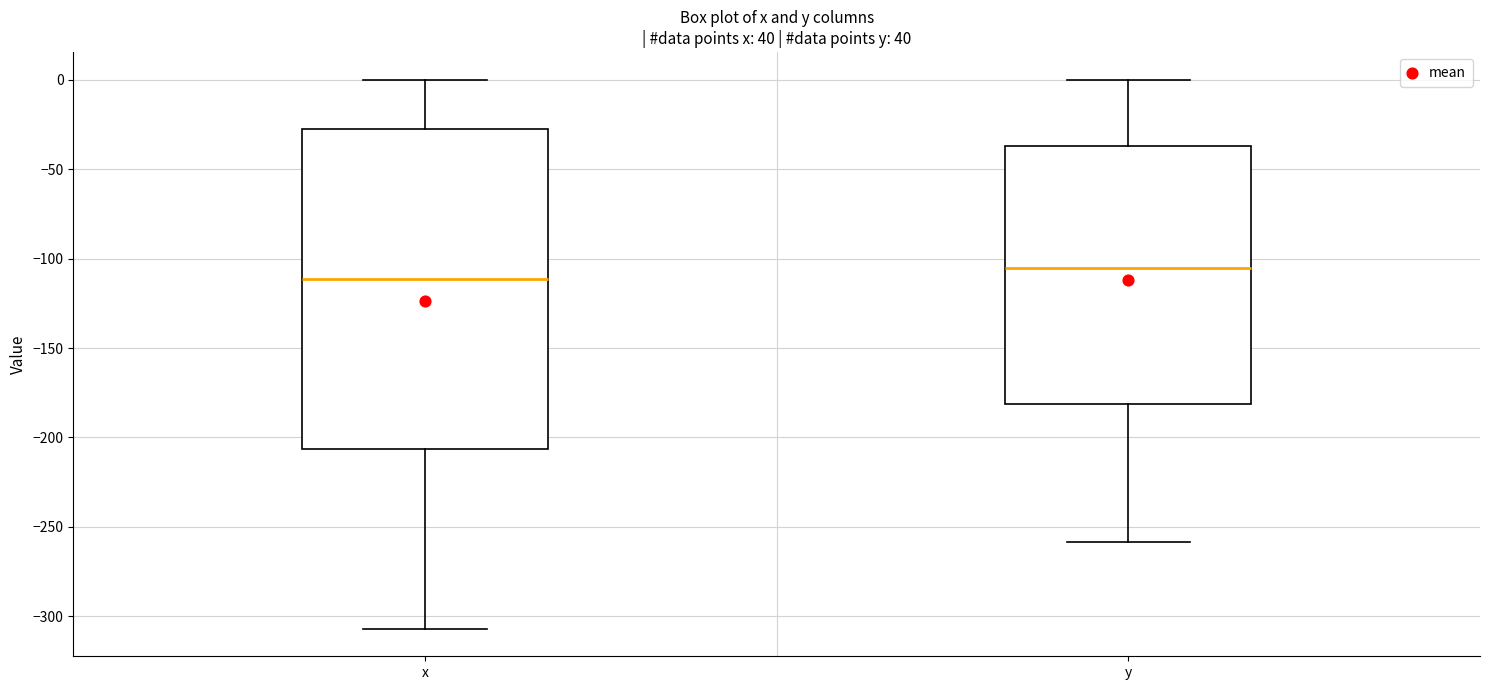

Reading left to right, read every box against the y-axis: the position of its median line, the range the box covers, and the ends of its whiskers. The values are not printed on the chart, so give them approximately, as read against the axis.

x: median -110, box -205 to -30, whiskers -305 to 0
y: median -105, box -180 to -35, whiskers -260 to 0